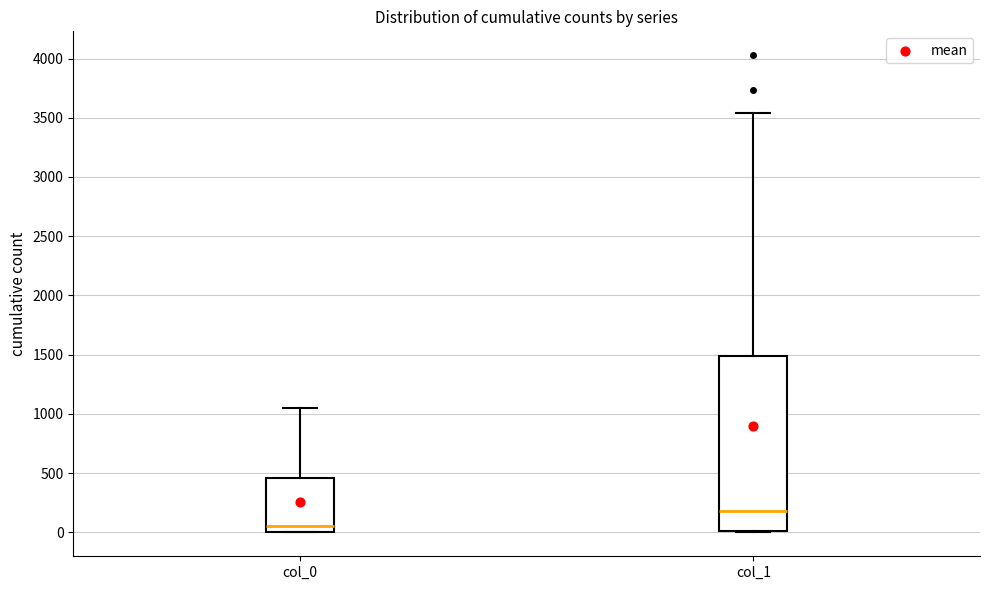

Which box is the tallest, from its lower edge to its upper edge?

col_1